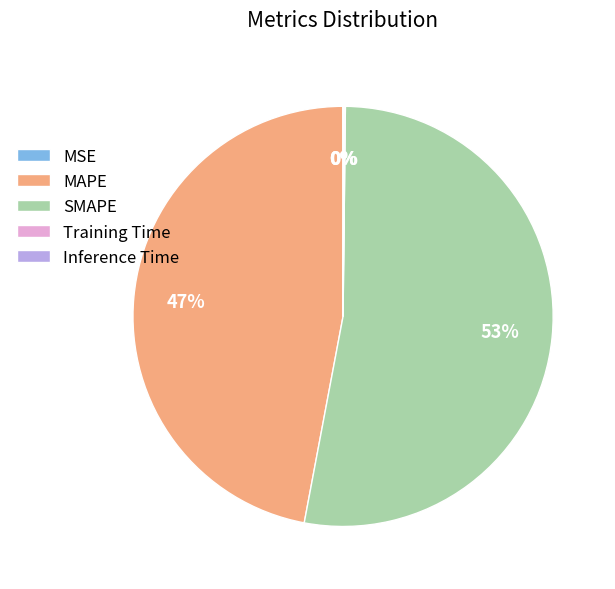

Is there any slice that represents more than half of the pie?

Yes